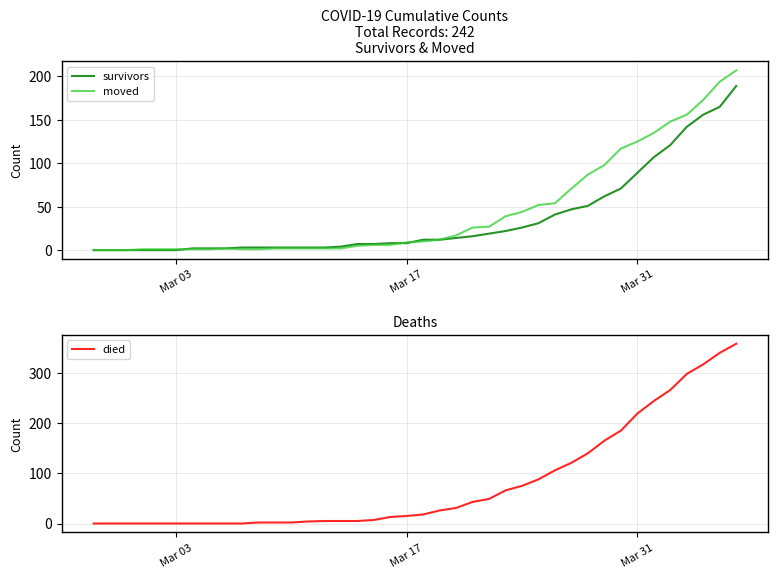

Where is survivors nearest to the value 94?

Mar 31